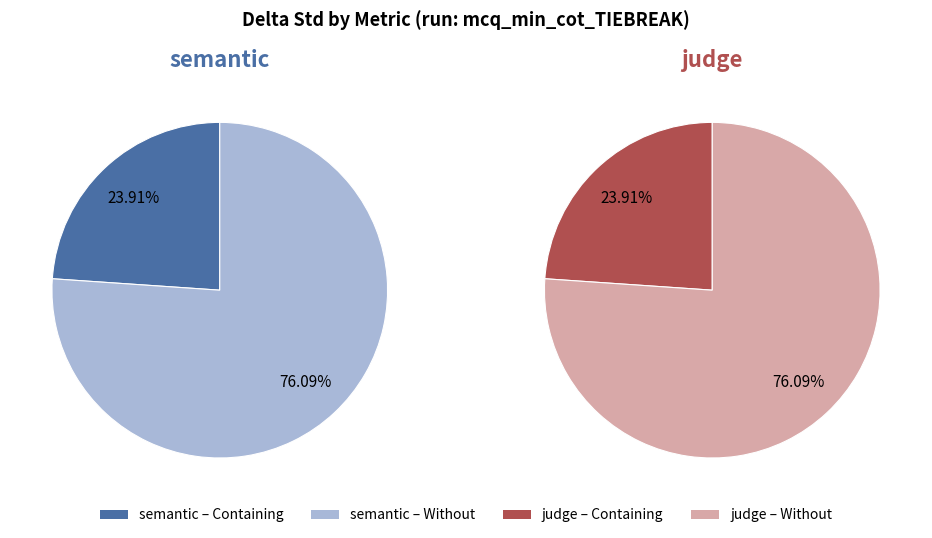

To the nearest percent, what portion does judge represent?

76%